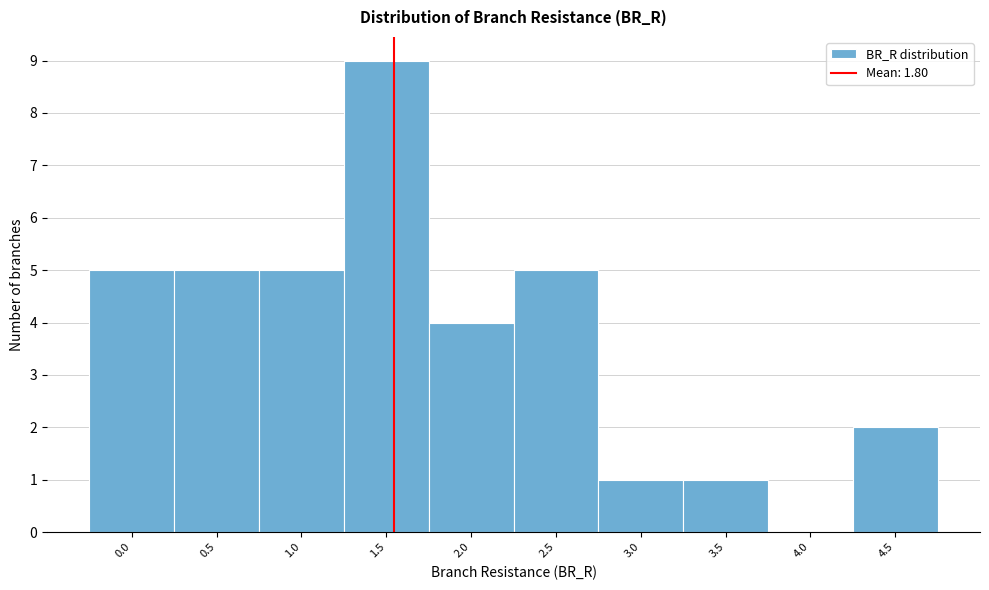

Reading left to right, transcribe all the data shown in this chart.

0.0=5	0.5=5	1.0=5	1.5=9	2.0=4	2.5=5	3.0=1	3.5=1	4.0=0	4.5=2